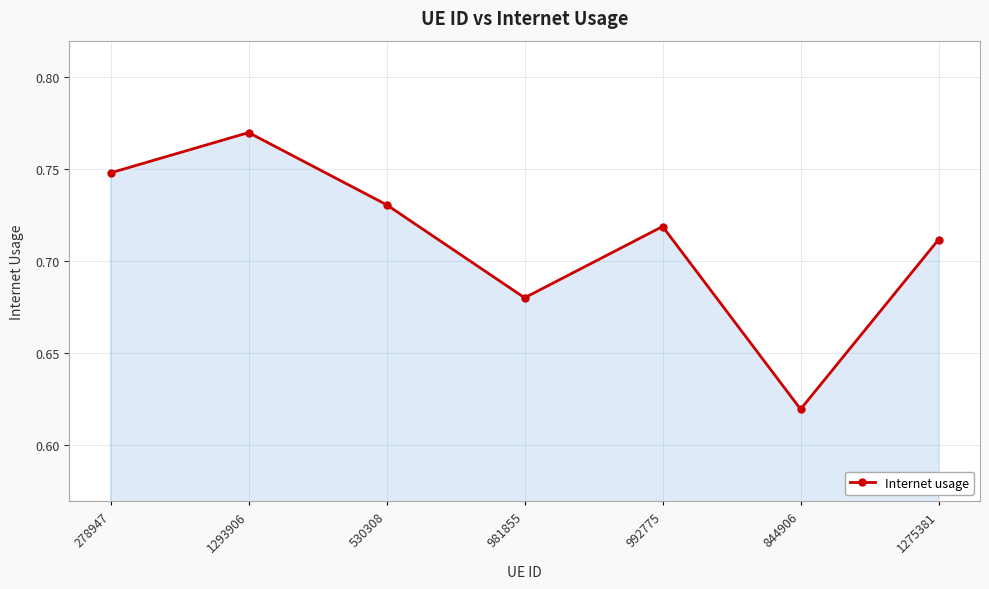

At which category does the chart reach its peak across all series?

1293906